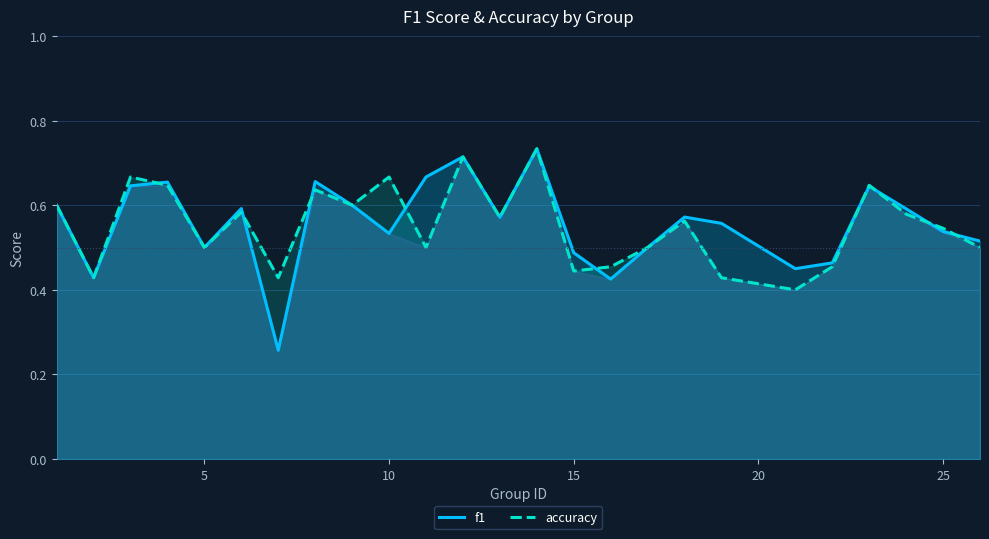

True or false: f1 has more than 0 interior local peaks.

True